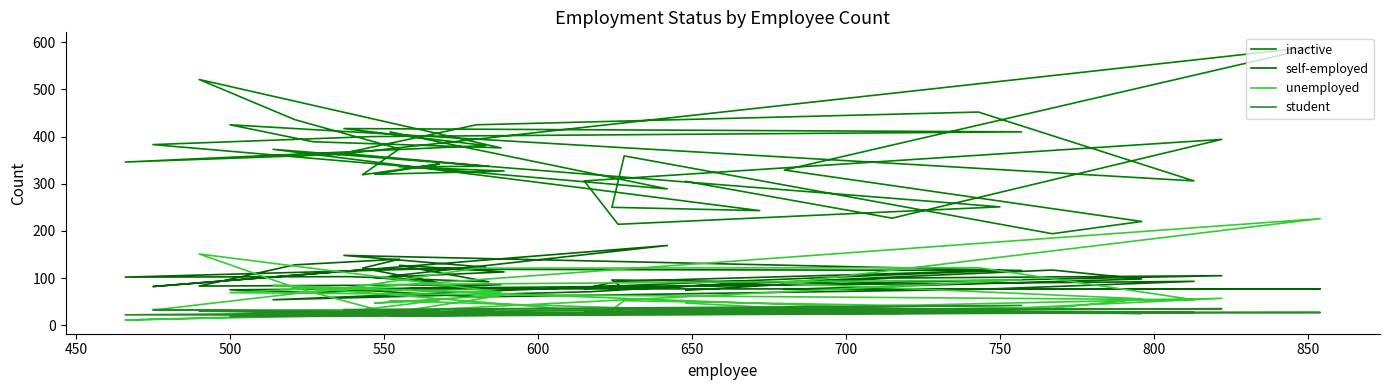

How many lines are shown in the chart?

4